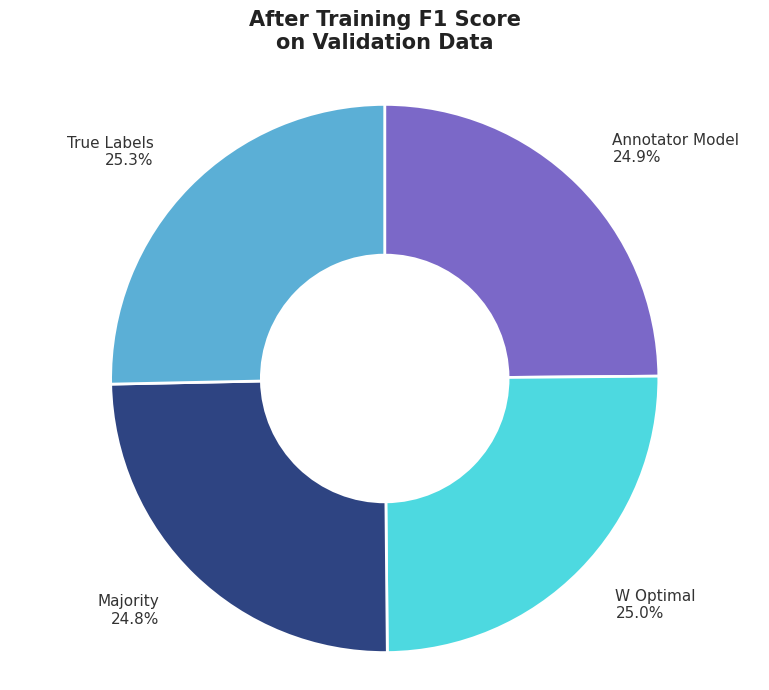

What percentage do Majority and True Labels together represent?

50.1%